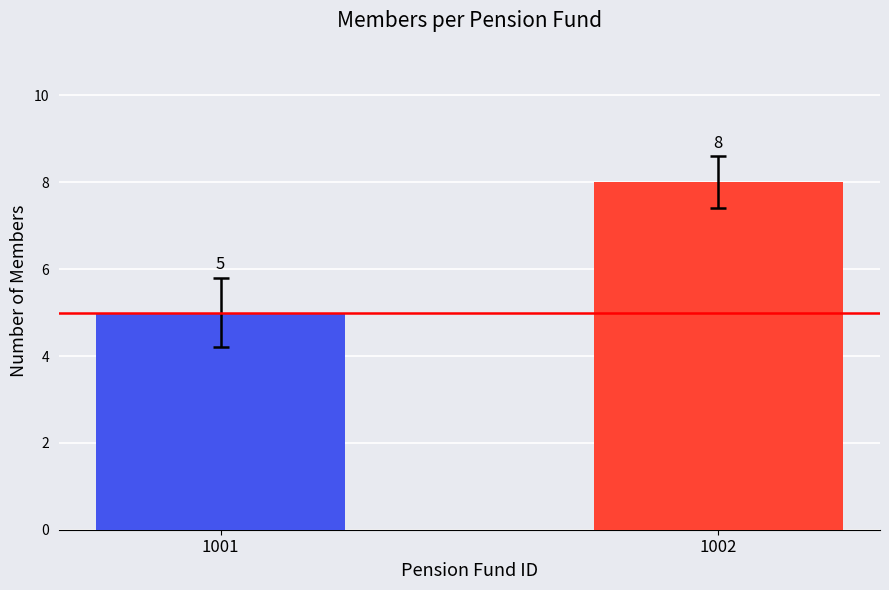

Reading left to right, list all the values displayed in this chart.

1001=5	1002=8